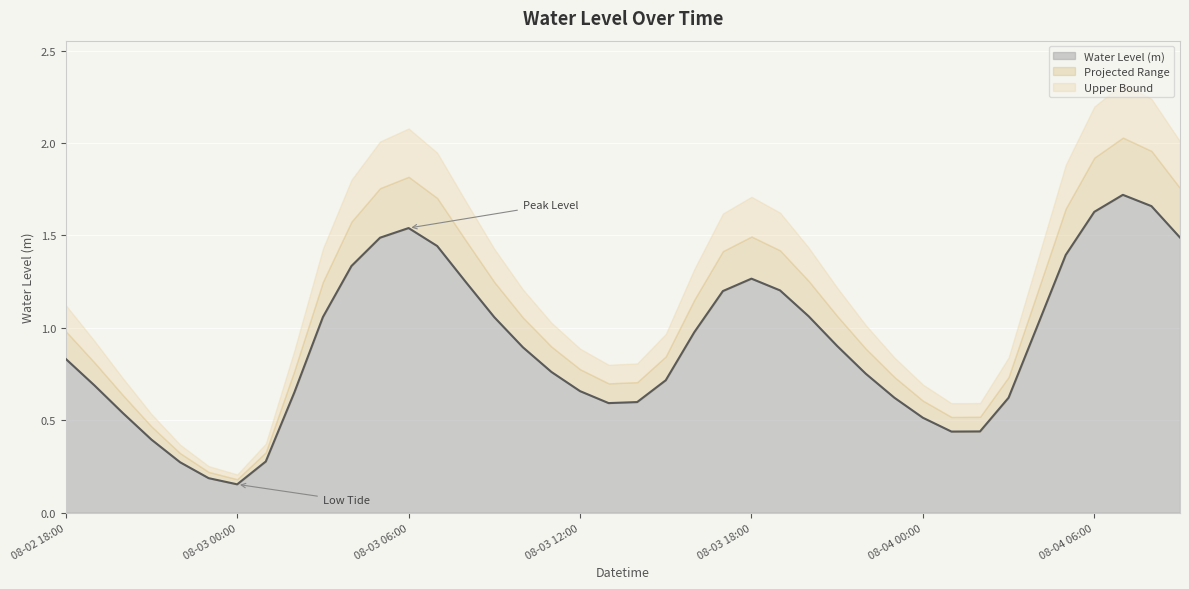

Reading left to right, what are all the values shown in this chart?

08-02 18:00=0.8	08-02 19:00=0.7	08-02 20:00=0.5	08-02 21:00=0.4	08-02 22:00=0.3	08-02 23:00=0.2	08-03 00:00=0.2	08-03 01:00=0.3	08-03 02:00=0.7	08-03 03:00=1.1	08-03 04:00=1.3	08-03 05:00=1.5	08-03 06:00=1.5	08-03 07:00=1.4	08-03 08:00=1.2	08-03 09:00=1.1	08-03 10:00=0.9	08-03 11:00=0.8	08-03 12:00=0.7	08-03 13:00=0.6	08-03 14:00=0.6	08-03 15:00=0.7	08-03 16:00=1.0	08-03 17:00=1.2	08-03 18:00=1.3	08-03 19:00=1.2	08-03 20:00=1.1	08-03 21:00=0.9	08-03 22:00=0.8	08-03 23:00=0.6	08-04 00:00=0.5	08-04 01:00=0.4	08-04 02:00=0.4	08-04 03:00=0.6	08-04 04:00=1.0	08-04 05:00=1.4	08-04 06:00=1.6	08-04 07:00=1.7	08-04 08:00=1.7	08-04 09:00=1.5